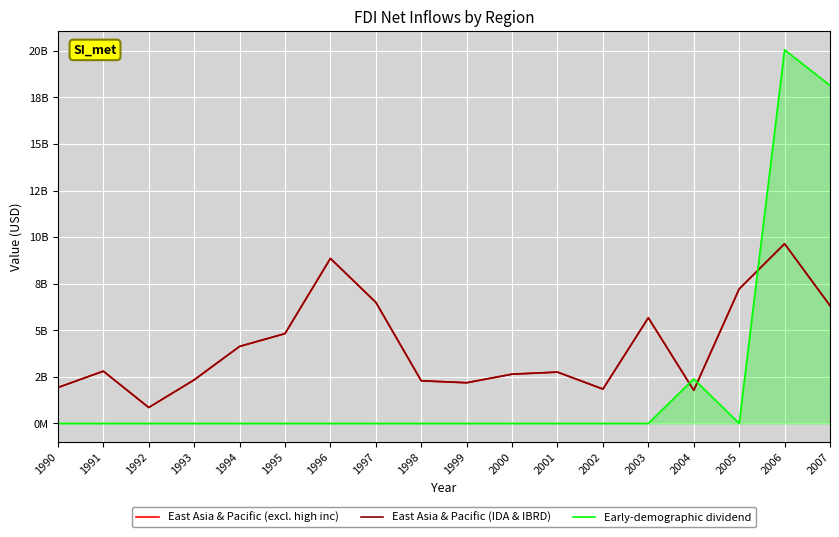

Is this an area chart (filled region under the line)?

Yes